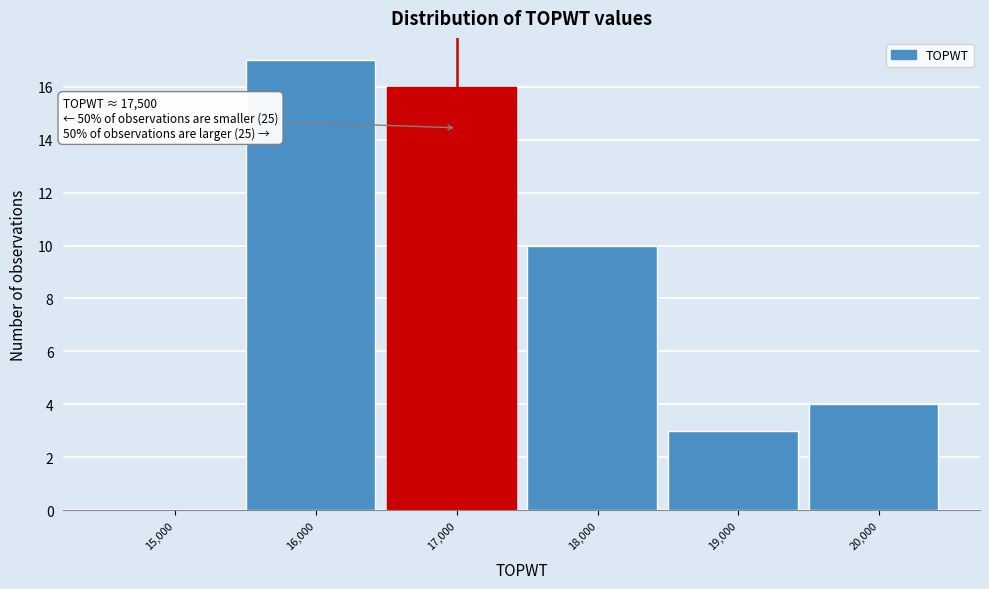

Reading left to right, what are all the values shown in this chart?

15,000=0	16,000=17	17,000=16	18,000=10	19,000=3	20,000=4